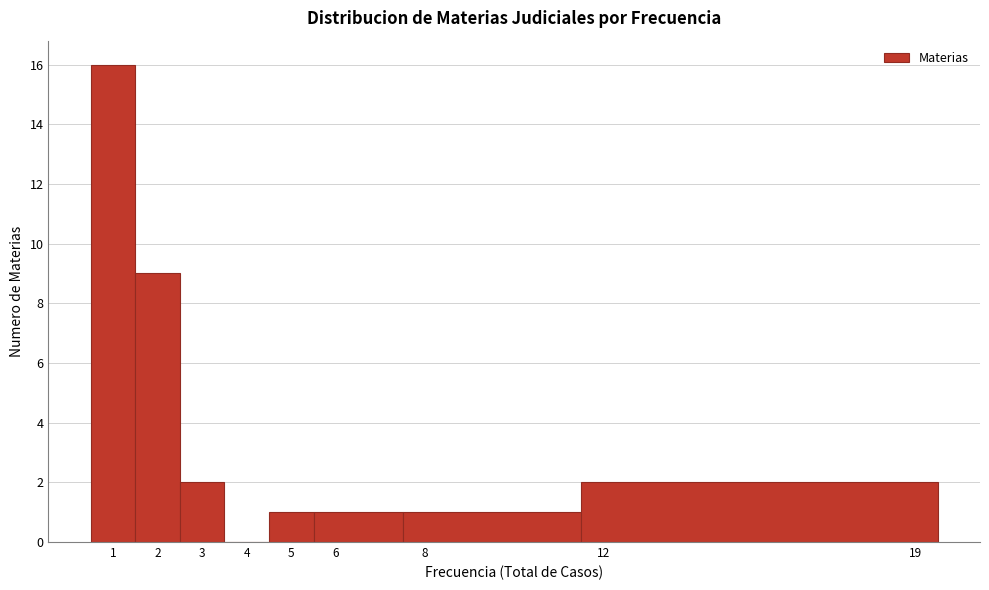

Reading left to right, list every bar in this chart as the range it spans on the x-axis followed by its height. The values are not printed on the chart, so give them approximately, as read against the axis.

0.5 to 1.5: 16
1.5 to 2.5: 9
2.5 to 3.5: 2
3.5 to 4.5: 0
4.5 to 5.5: 1
5.5 to 7.5: 1
7.5 to 11.5: 1
11.5 to 19.5: 2